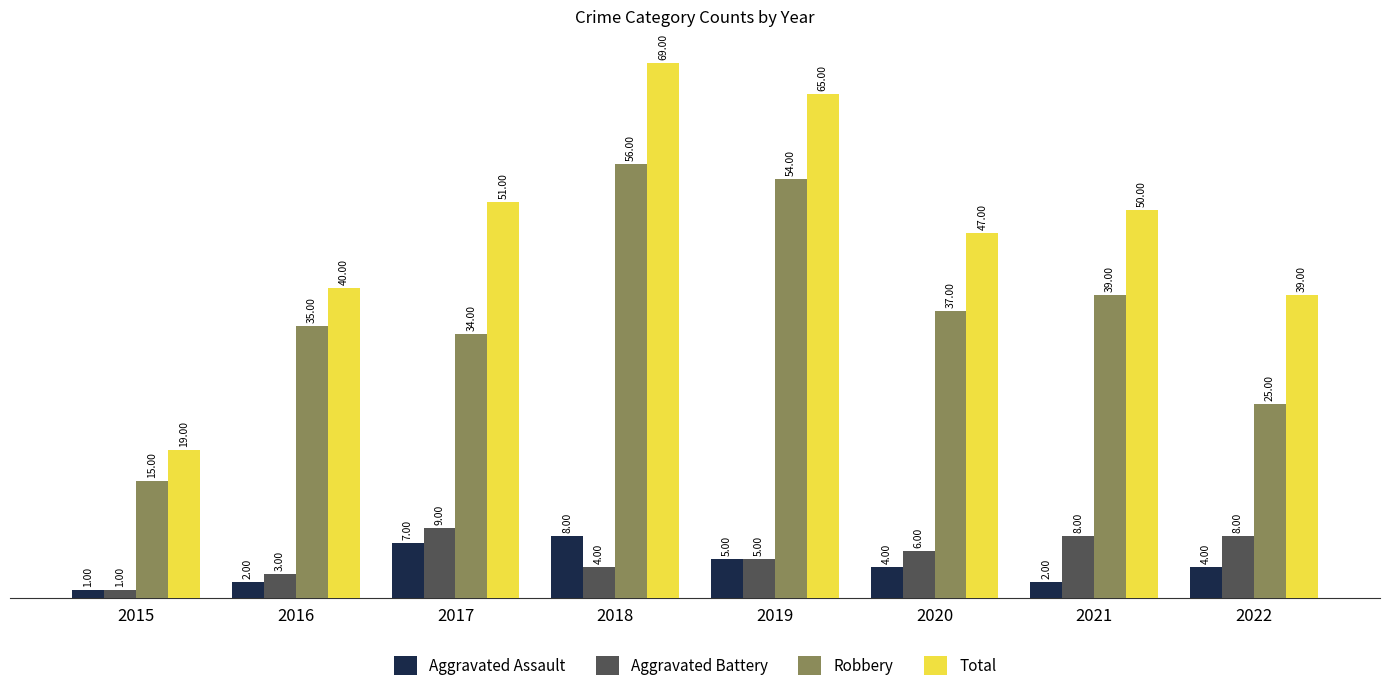

Reading left to right, extract all data points from this chart.

Aggravated Assault: 1	2	7	8	5	4	2	4
Aggravated Battery: 1	3	9	4	5	6	8	8
Robbery: 15	35	34	56	54	37	39	25
Total: 19	40	51	69	65	47	50	39